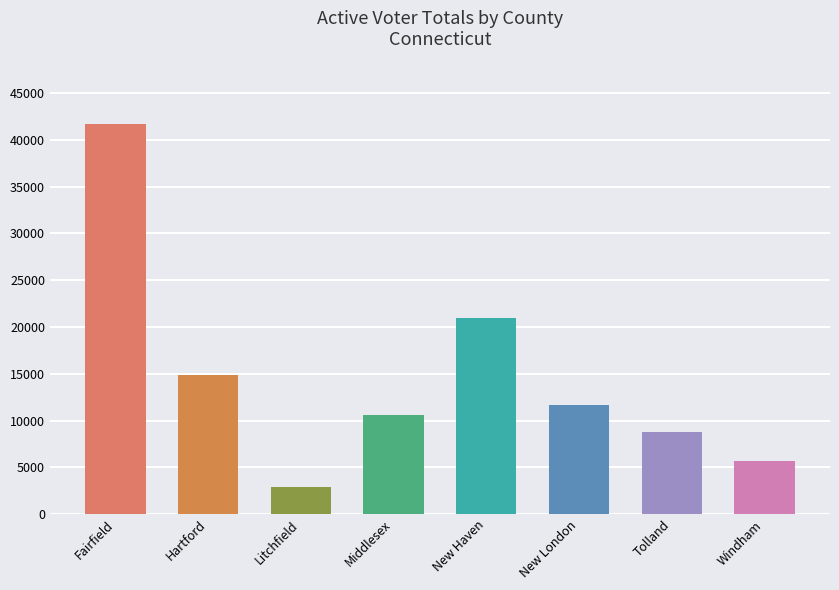

Where is the data nearest to the value 22291?

New Haven